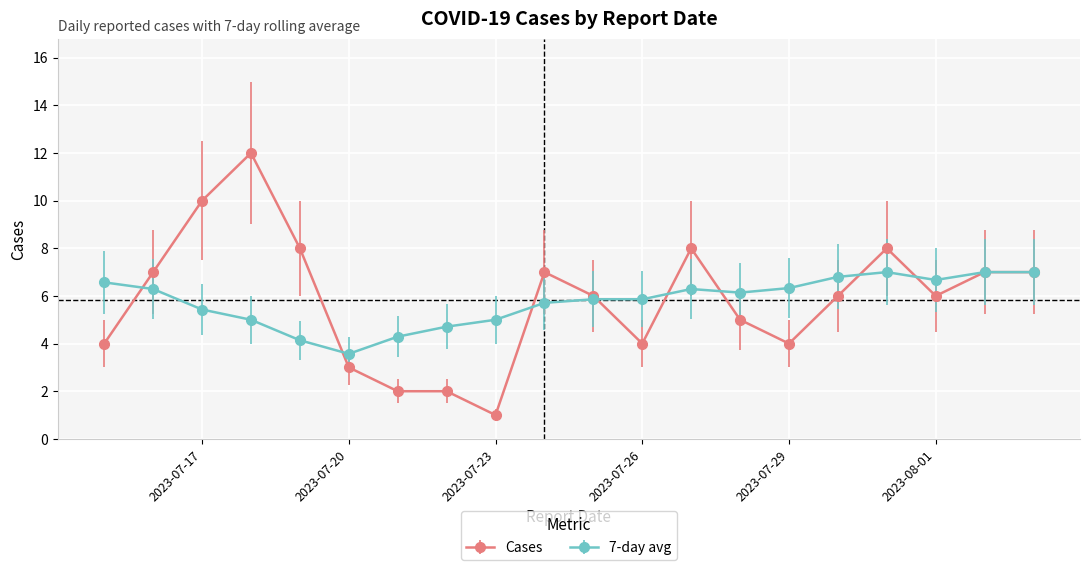

What is the ratio of the value at 2023-07-24 to the value at 2023-07-30?

1.2